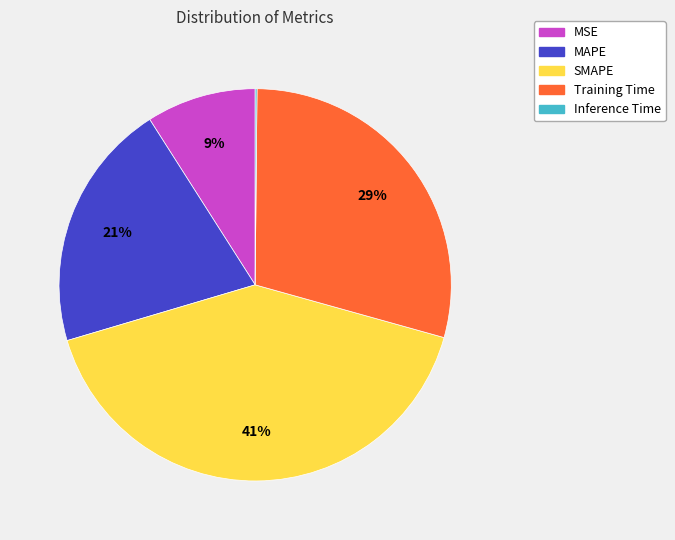

To the nearest percent, what portion does SMAPE represent?

41%